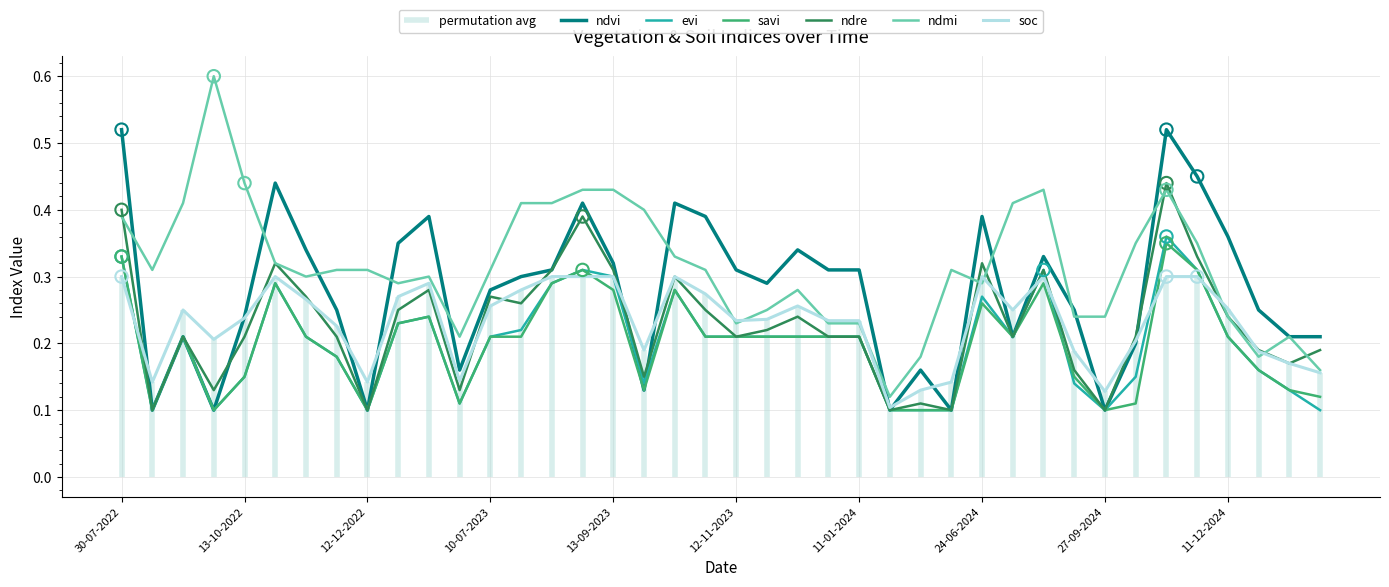

Is the value of ndmi at 20-06-2023 greater than the value of ndre at 28-08-2024?

No